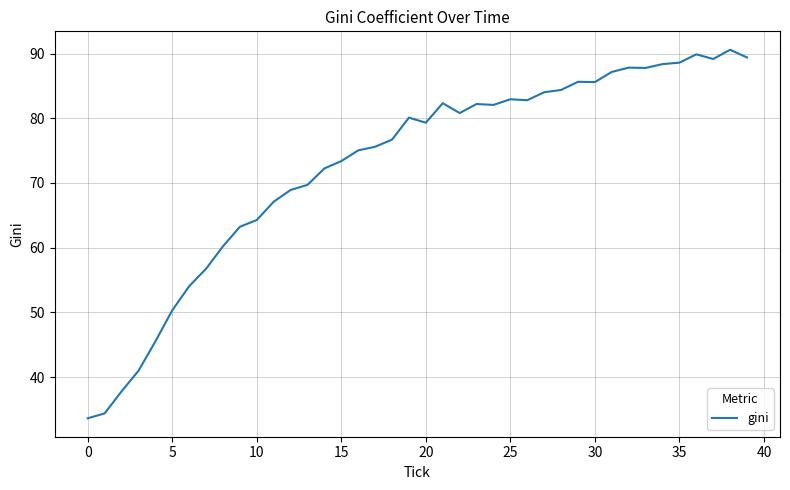

What is the minimum value shown in the chart?

33.6